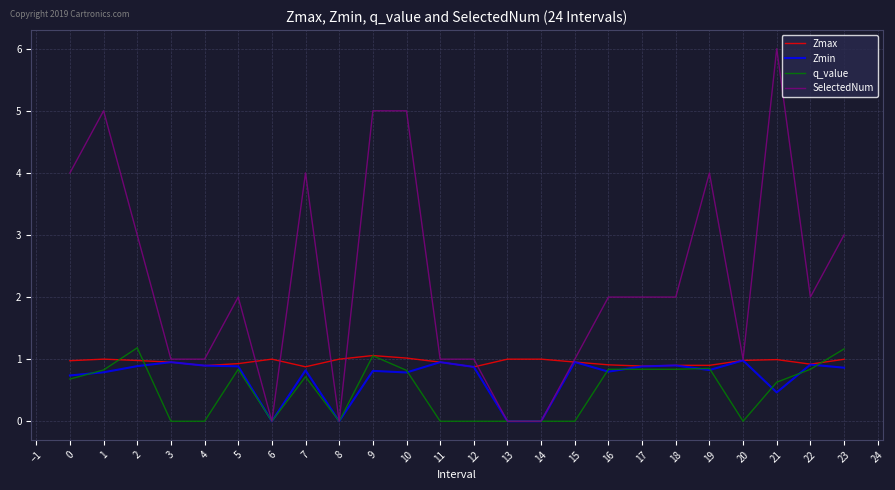

What is the total value across all series at 20?

3.0